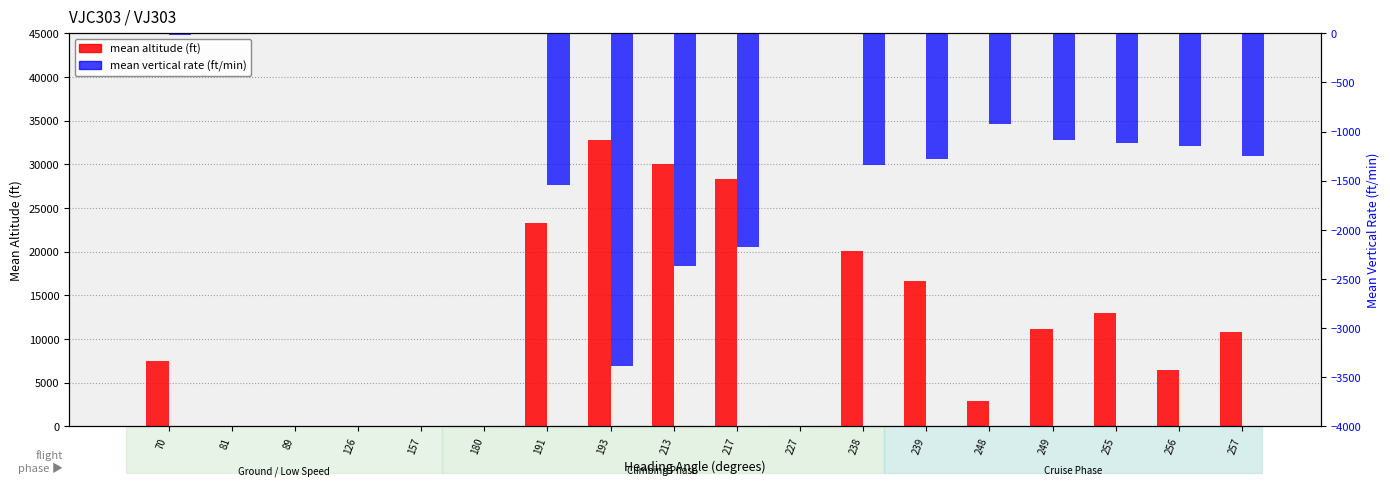

What is the value of the mean vertical rate (ft/min) bar at the 12th from the left?

-1344